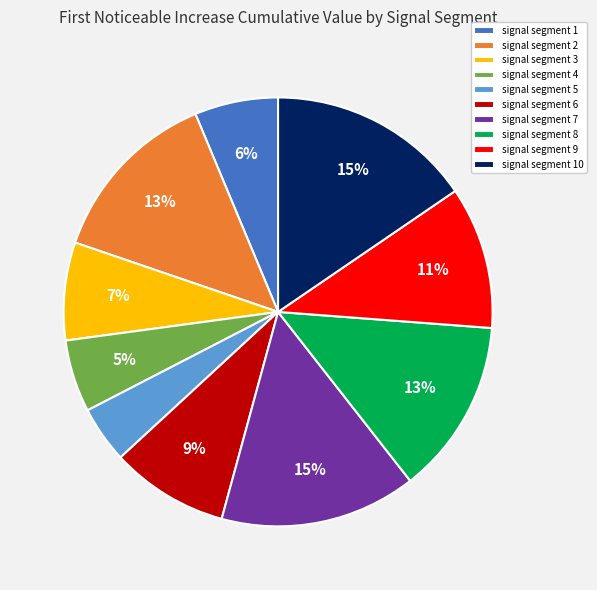

Does signal segment 1 represent more than half of the total?

No